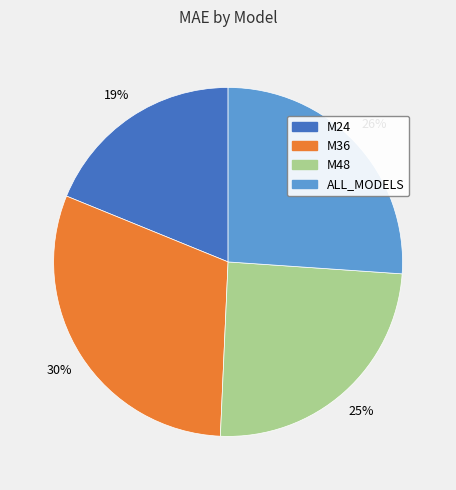

Is it true that M48 is 15% of the pie?

False